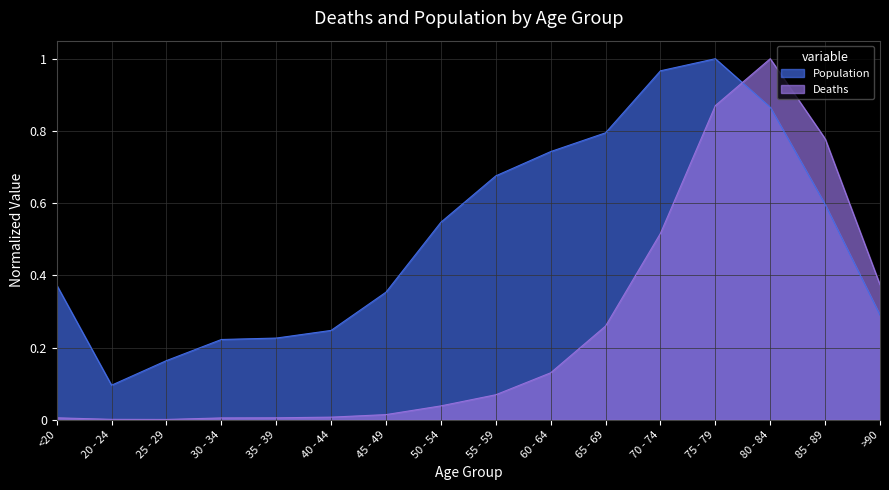

What are all the series names shown in the legend?

Population, Deaths